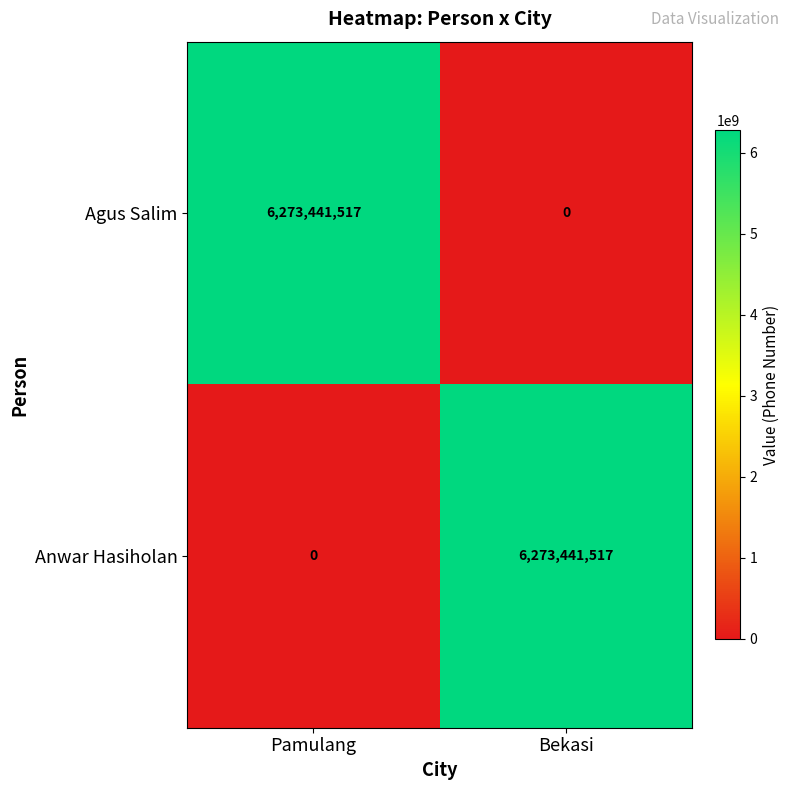

At Bekasi, list the series in order from largest to smallest.

Anwar Hasiholan, Agus Salim